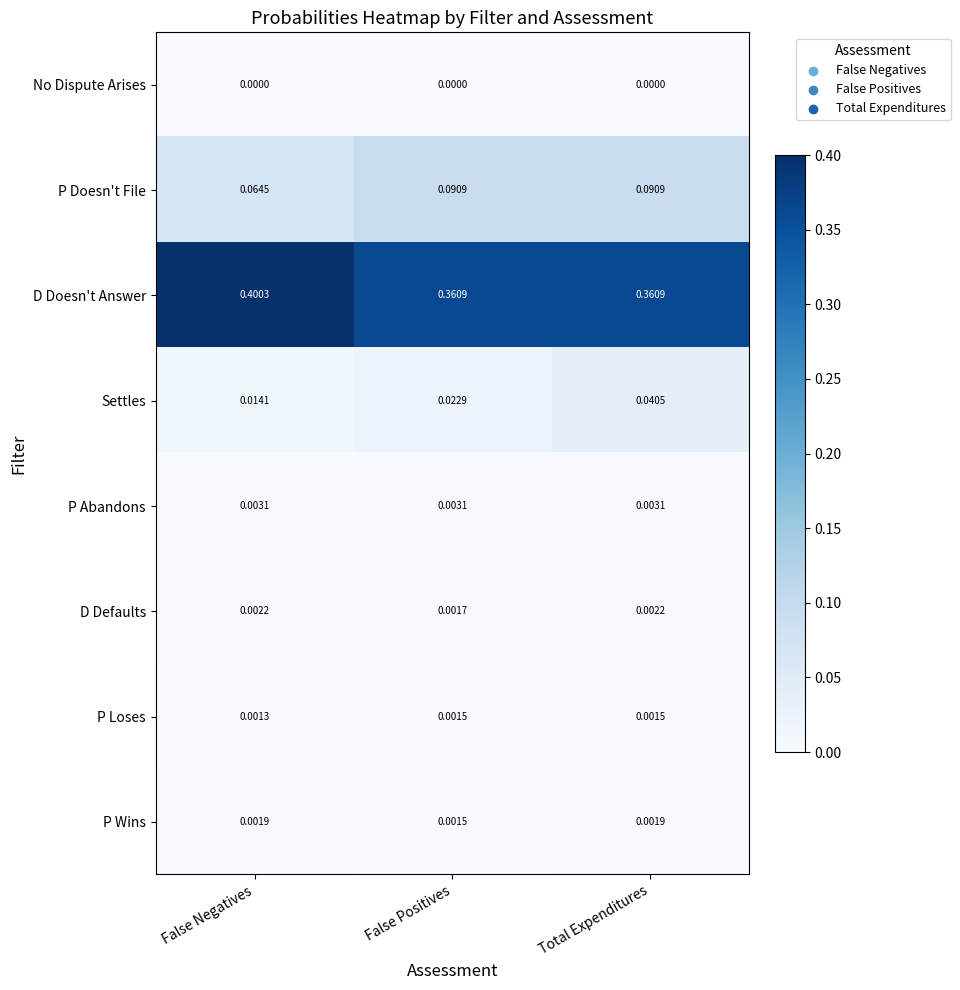

At Total Expenditures, list the series in order from largest to smallest.

D Doesn't Answer, P Doesn't File, Settles, P Abandons, D Defaults, P Wins, P Loses, No Dispute Arises